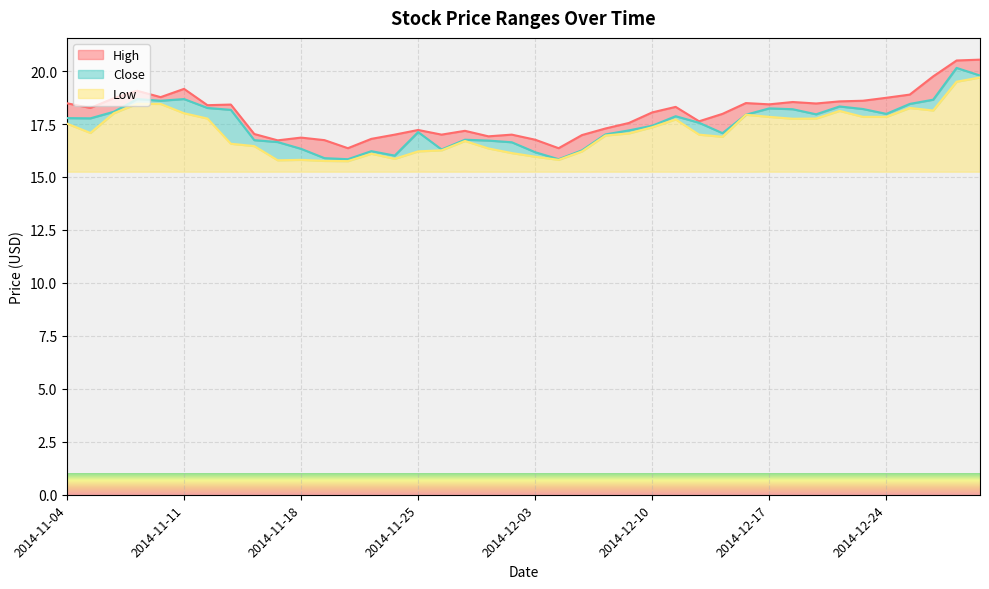

How many distinct data groups are displayed?

3